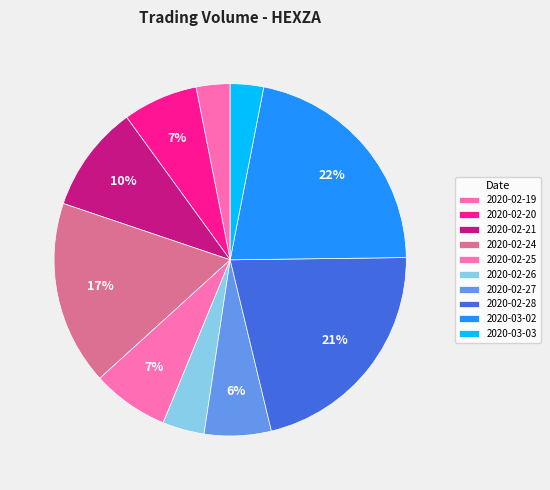

To the nearest percent, what percentage of the pie is 2020-02-20?

7%